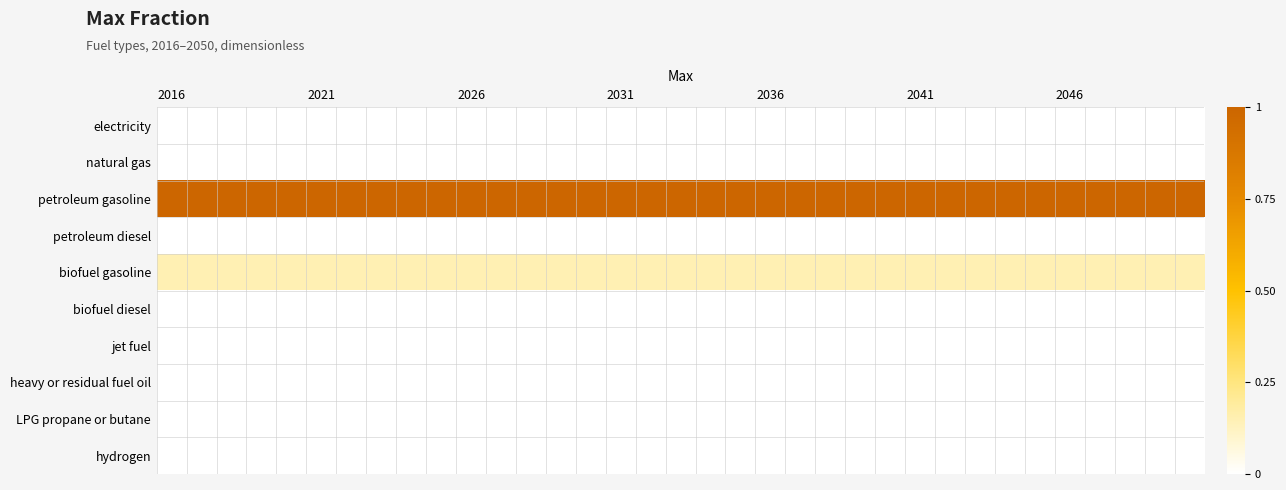

How many categories are shown in the chart?

35